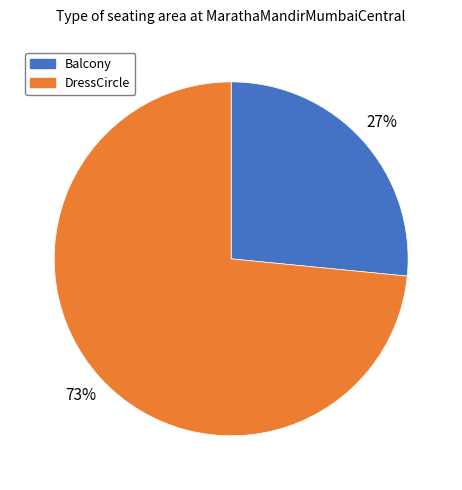

What is the smallest slice in the pie chart?

Balcony